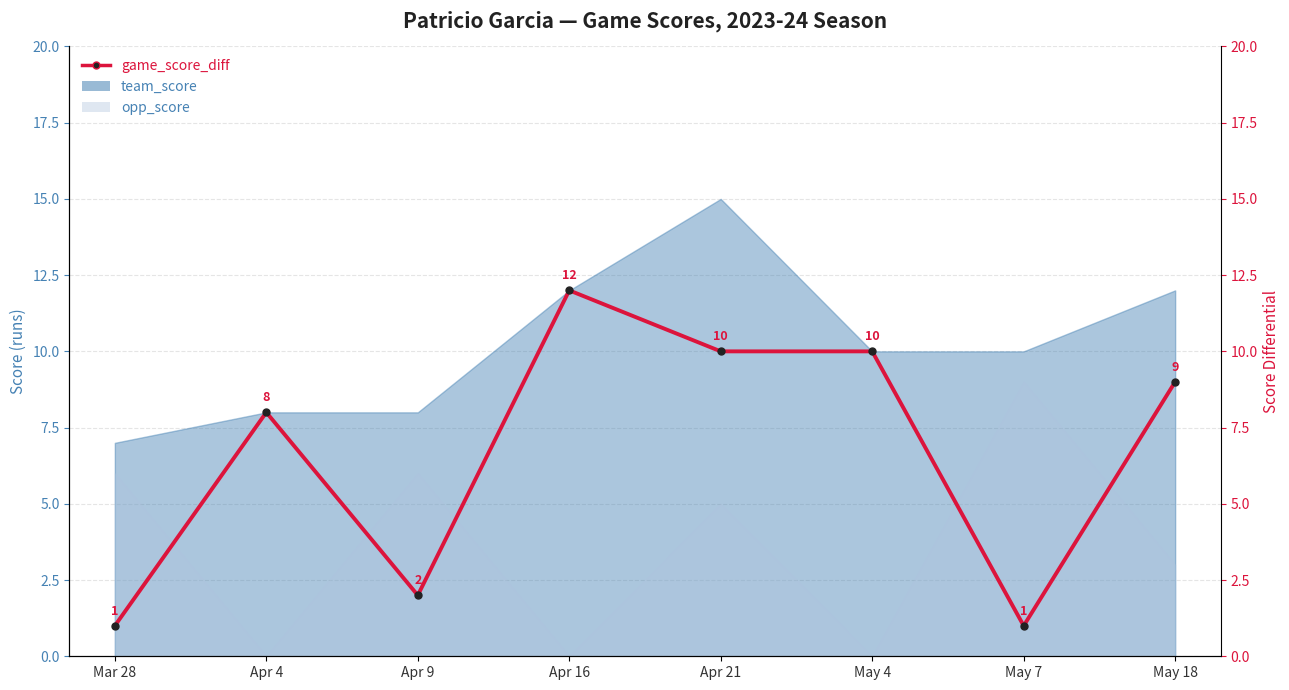

What position from the right is Mar 28?

8